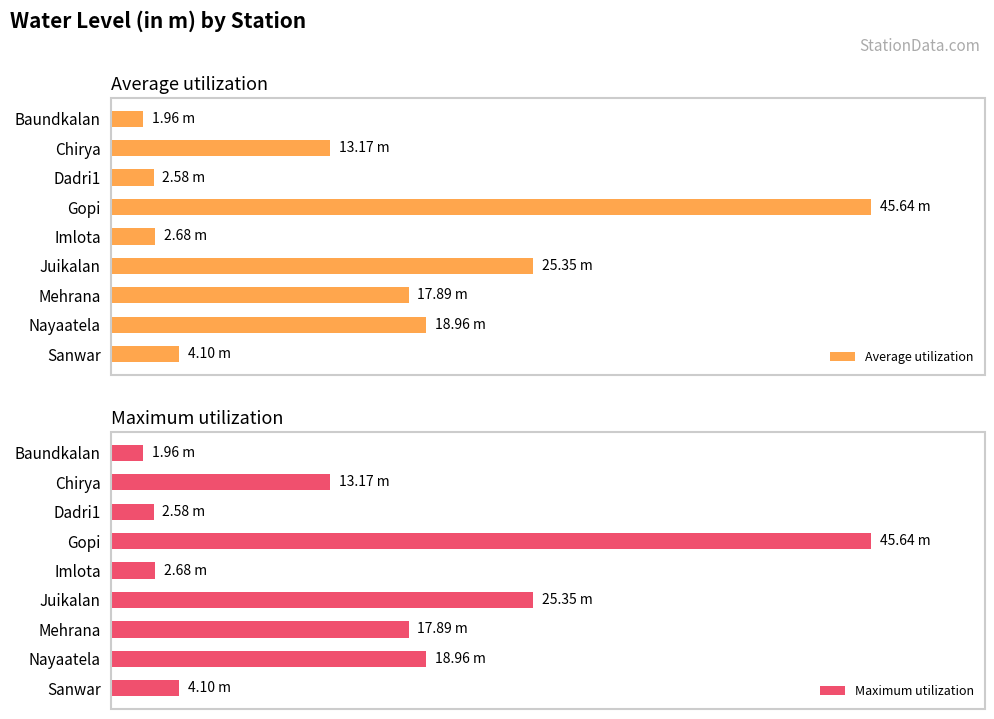

Is the value of Average utilization at Nayaatela greater than the value of Maximum utilization at Gopi?

No